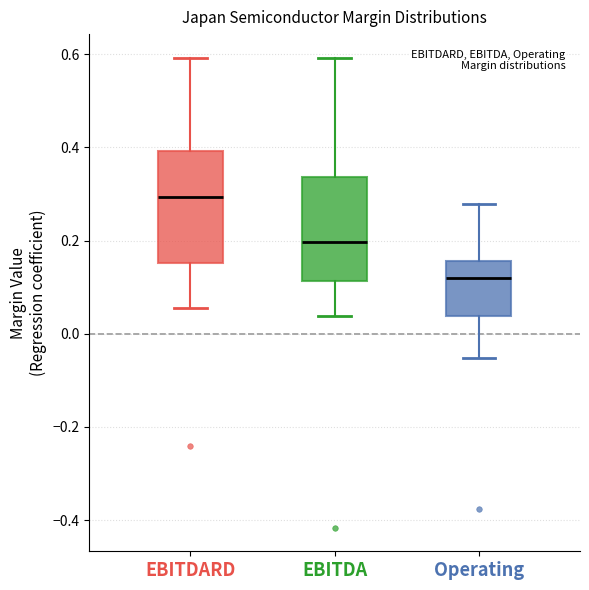

Which box's median line is the highest?

EBITDARD